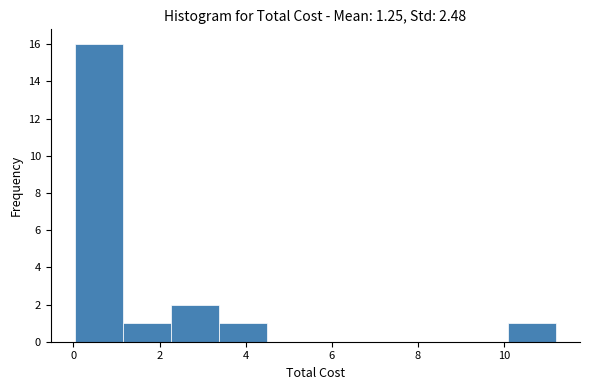

Reading left to right, transcribe this chart: for each bar, give the range it covers on the x-axis and its height. Neither the bar edges nor the heights are printed on the chart, so give them approximately, as read against the axes.

0.0 to 1.2: 16
1.2 to 2.2: 1
2.2 to 3.4: 2
3.4 to 4.4: 1
4.4 to 5.6: 0
5.6 to 6.8: 0
6.8 to 7.8: 0
7.8 to 9.0: 0
9.0 to 10.0: 0
10.0 to 11.2: 1